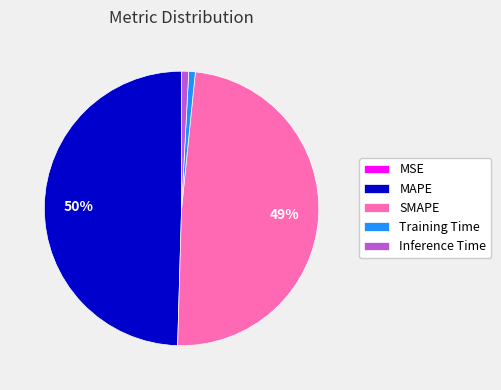

True or false: SMAPE accounts for 49% of the total.

True